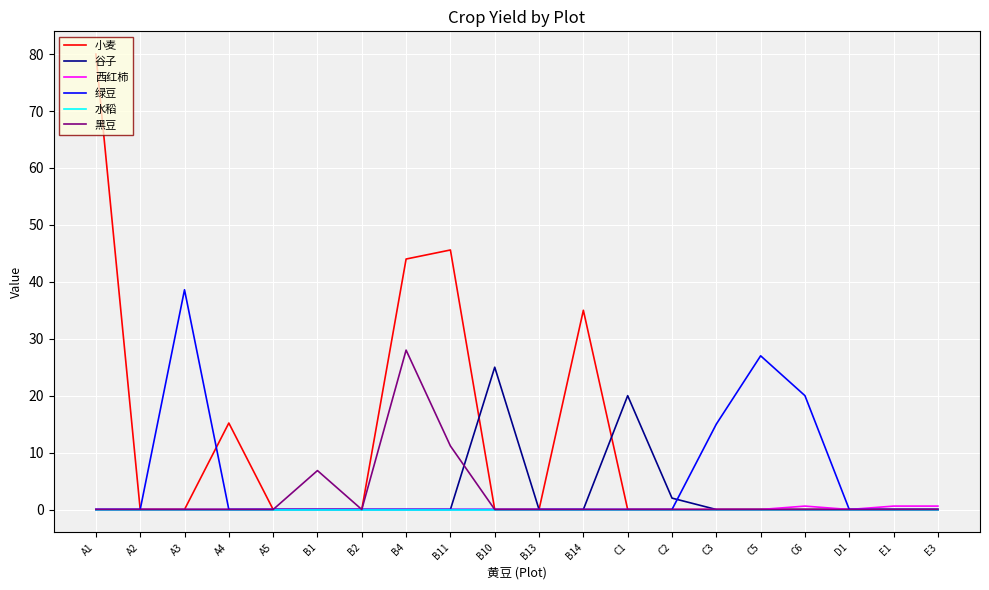

At which label is 绿豆 closest to 19?

C6